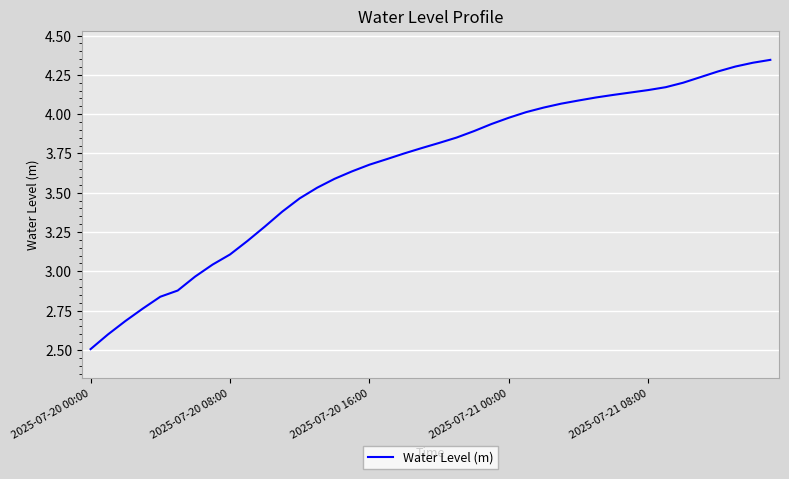

What is the difference between the maximum and second lowest values?

1.7